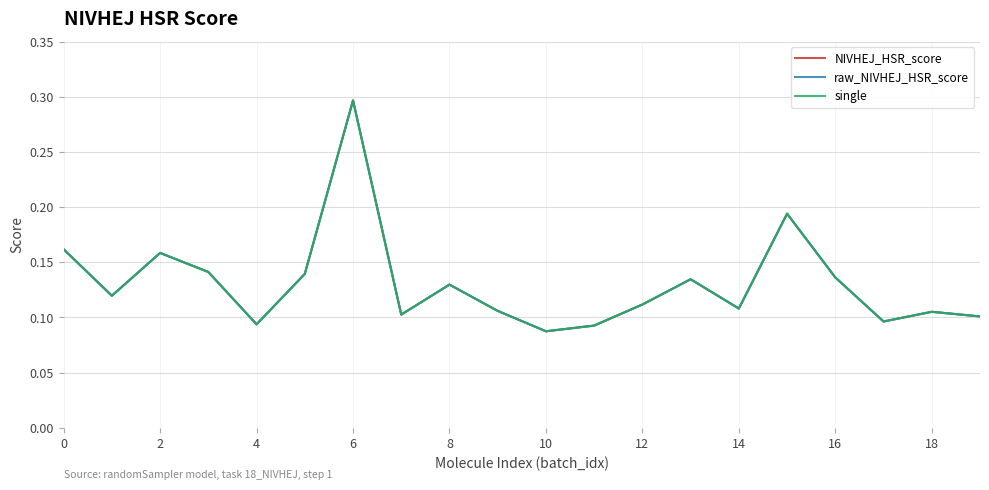

What is the minimum value shown in the chart?

0.1